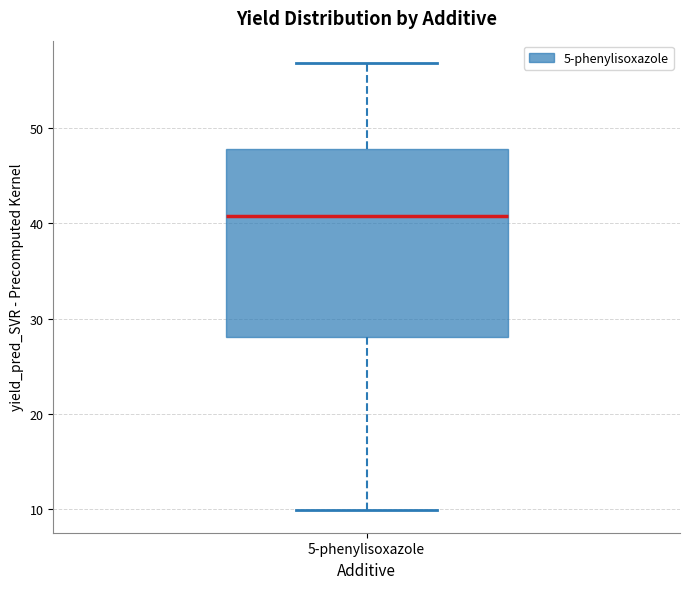

Where is the upper edge of the box for 5-phenylisoxazole on the y-axis? The values are not printed on the chart, so give them approximately, as read against the axis.

48